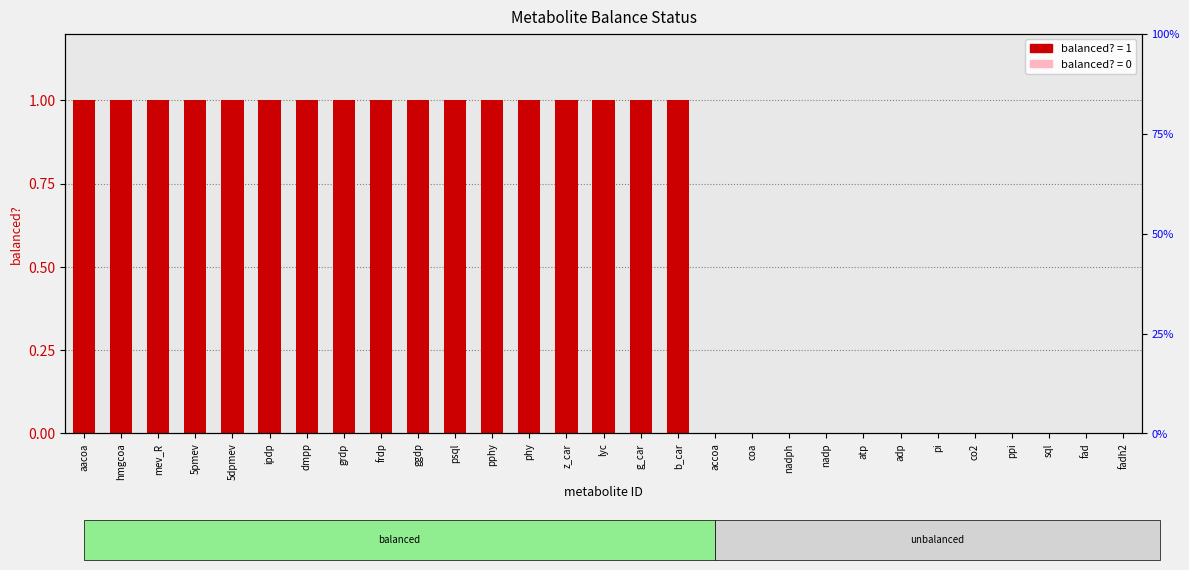

The chart shows a value of 0 at pi. True or false?

True